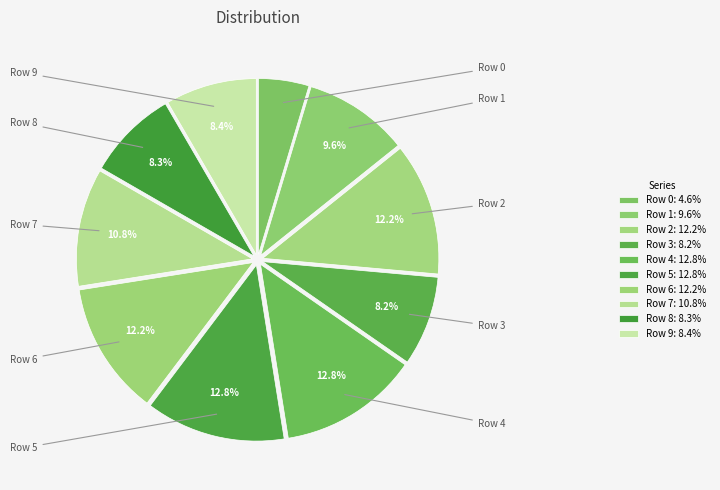

What percentage is the Row 2 slice, to the nearest percent?

12%